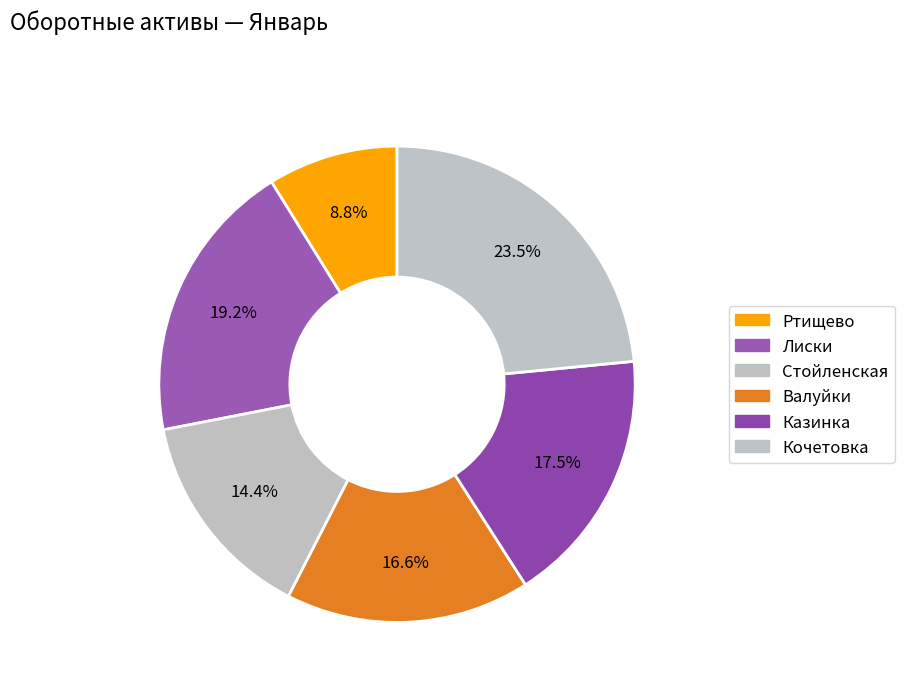

What is the largest slice in the pie chart?

Кочетовка